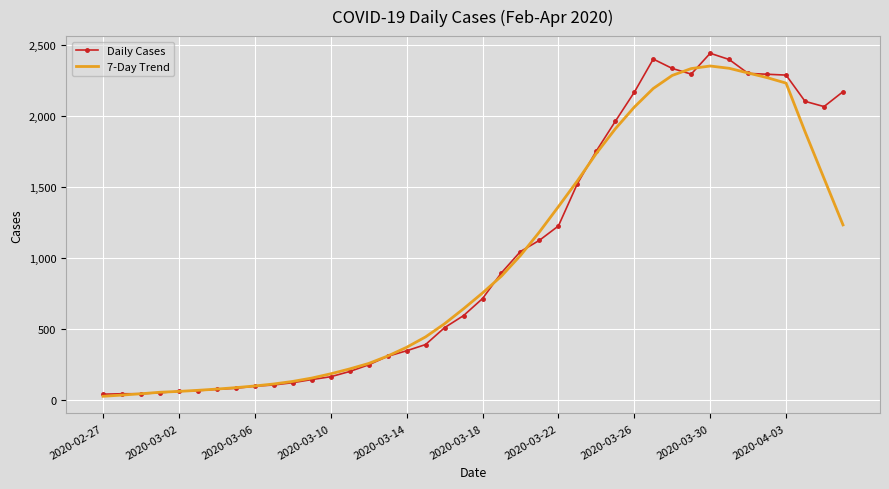

What is the greatest value displayed?

2444.0